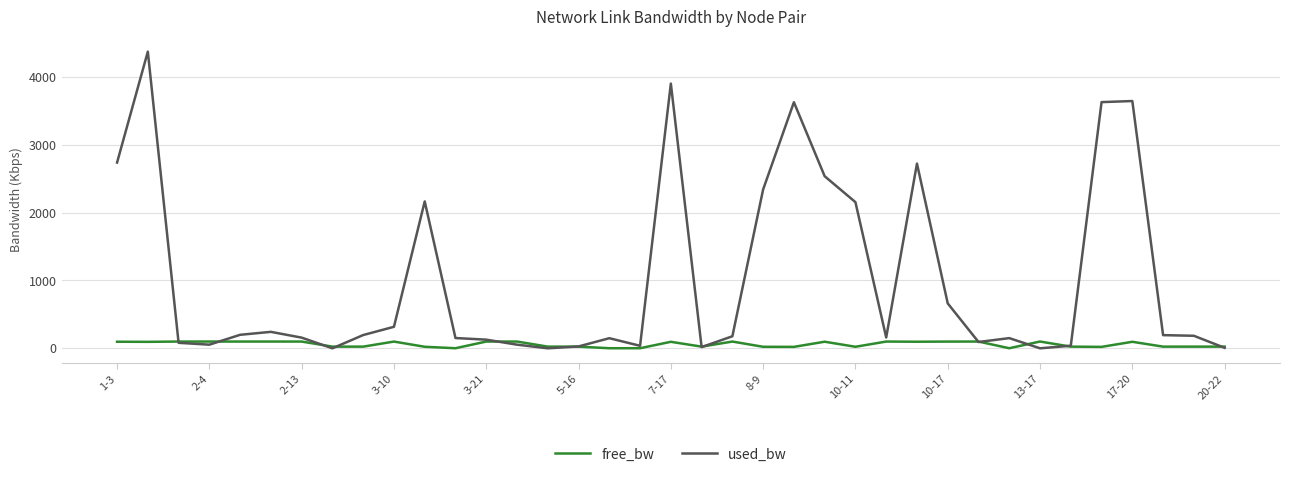

List the series in order of their peak value, lowest first.

free_bw, used_bw